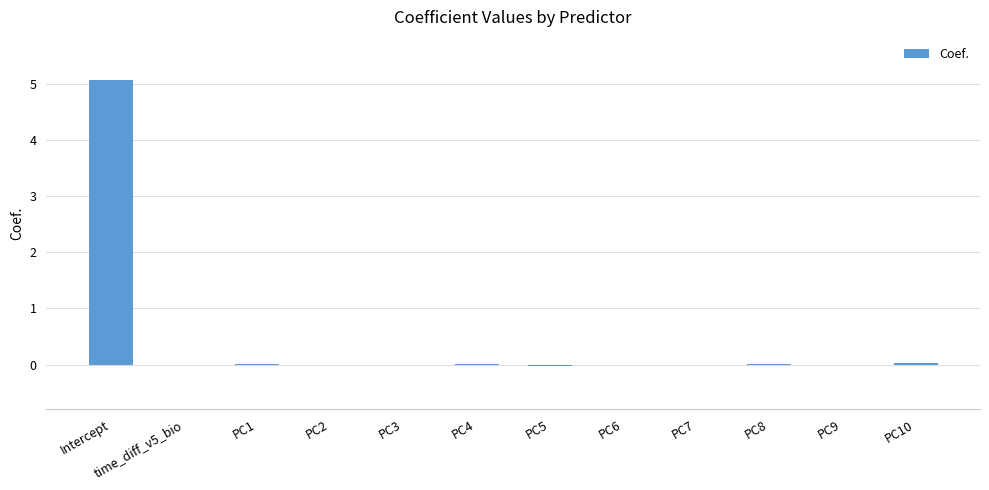

True or false: the data shows 5.1 at Intercept.

True